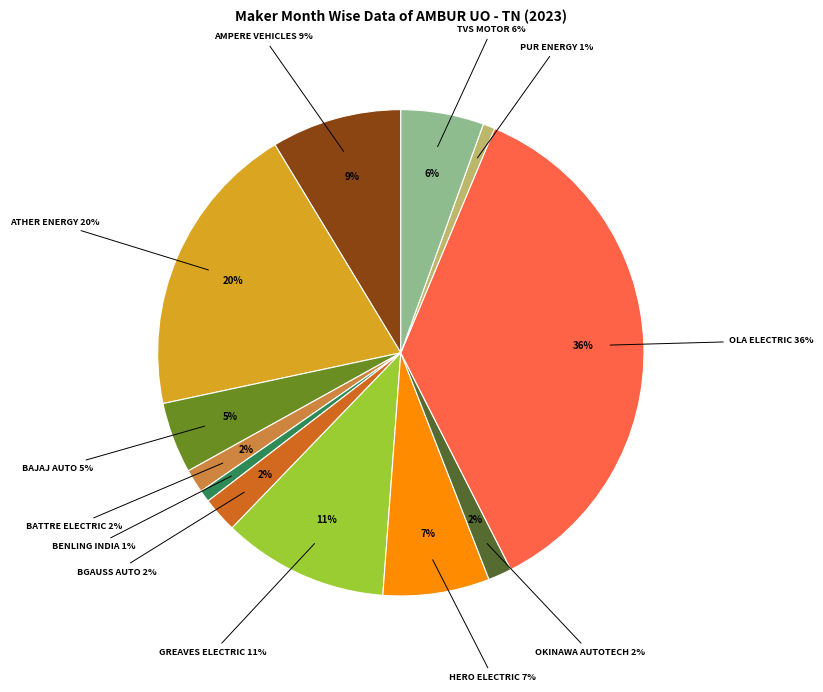

Is it true that BGAUSS AUTO PRIVATE LIMITED is 1% of the pie?

False